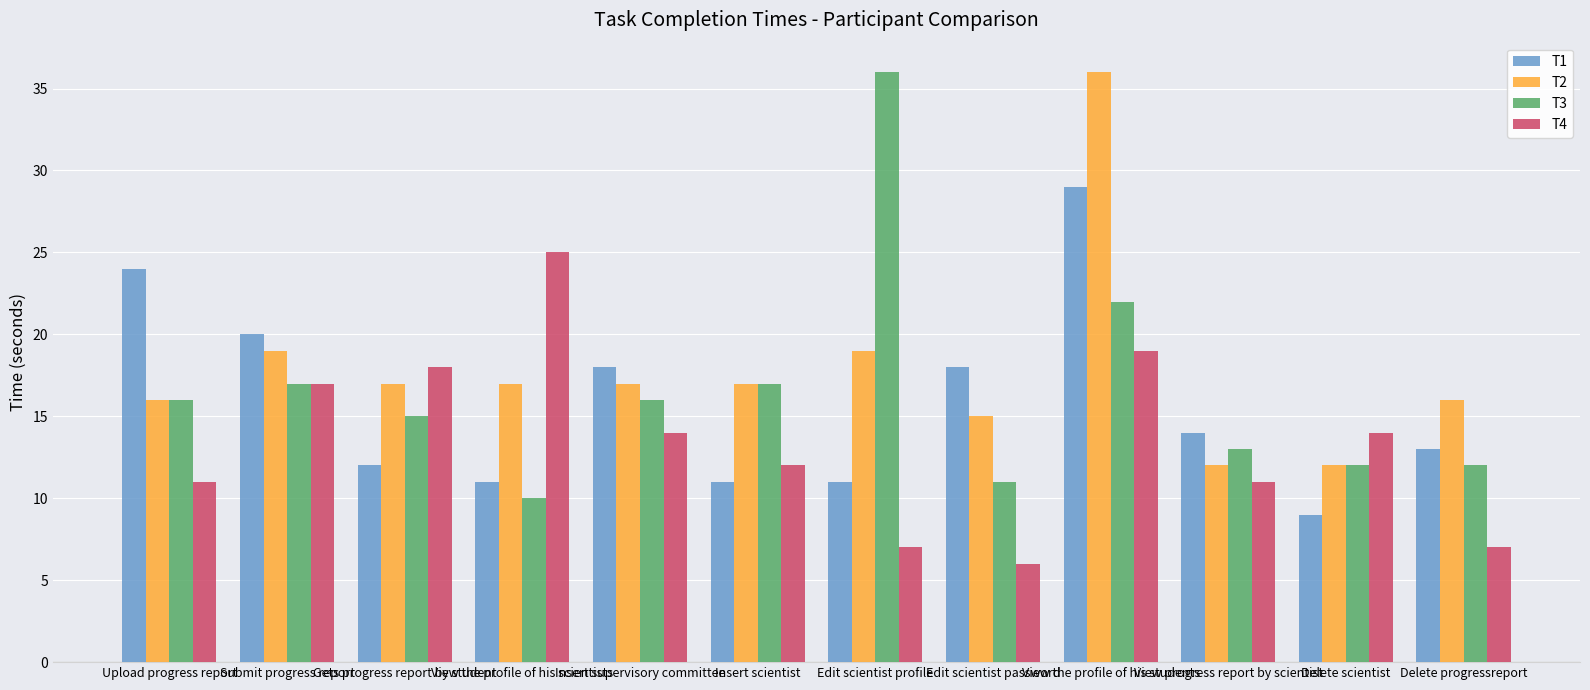

What is the value of the T1 bar at the 6th from the left?

11